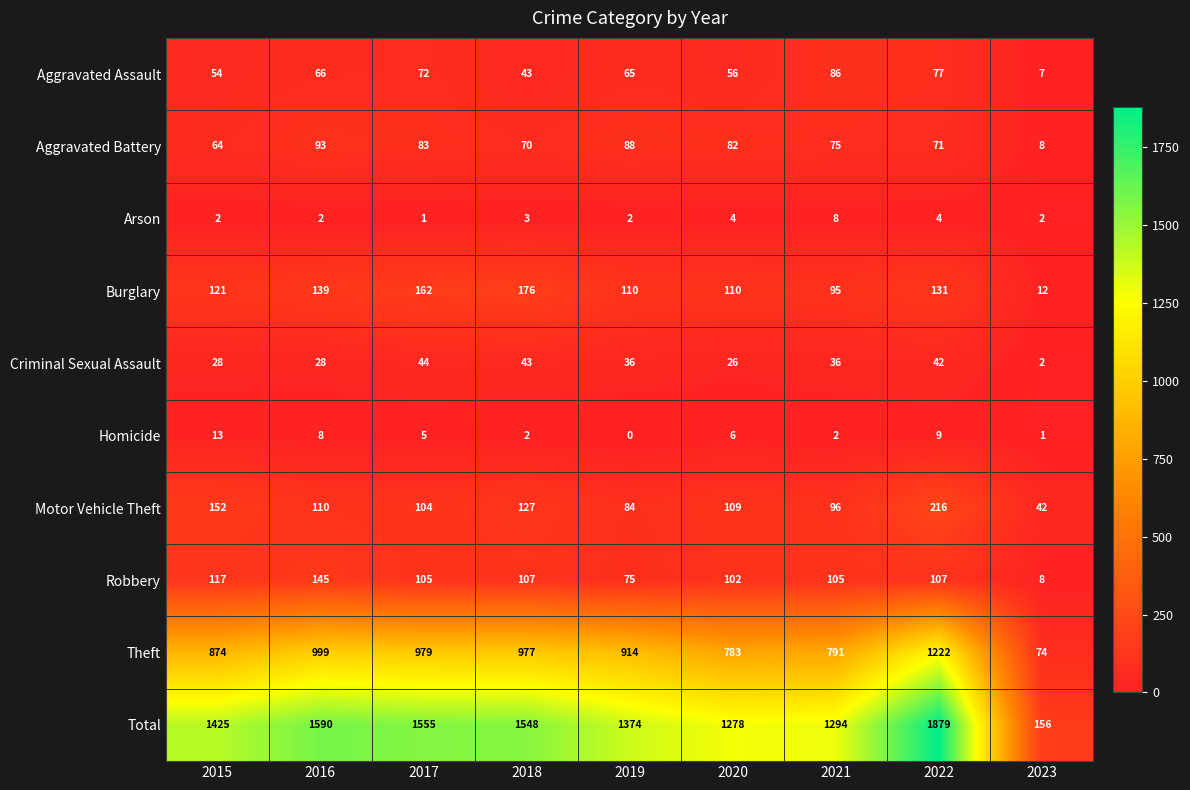

Which series has the largest total across all categories?

Total